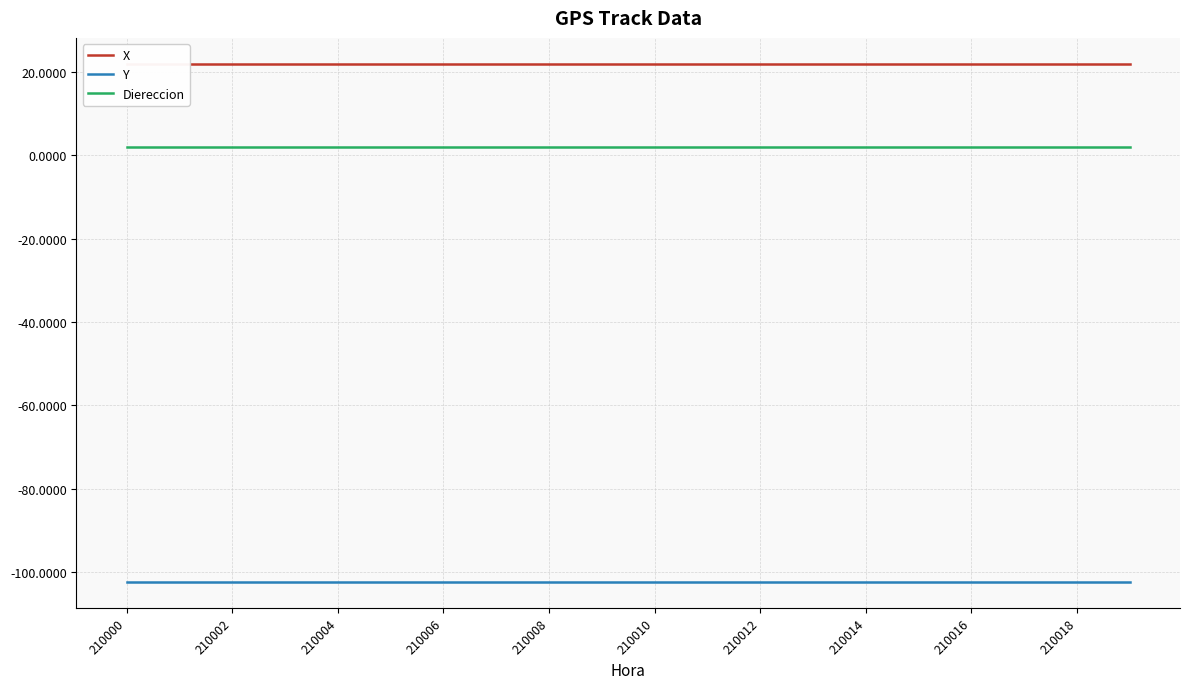

Which series has the widest spread of values?

X